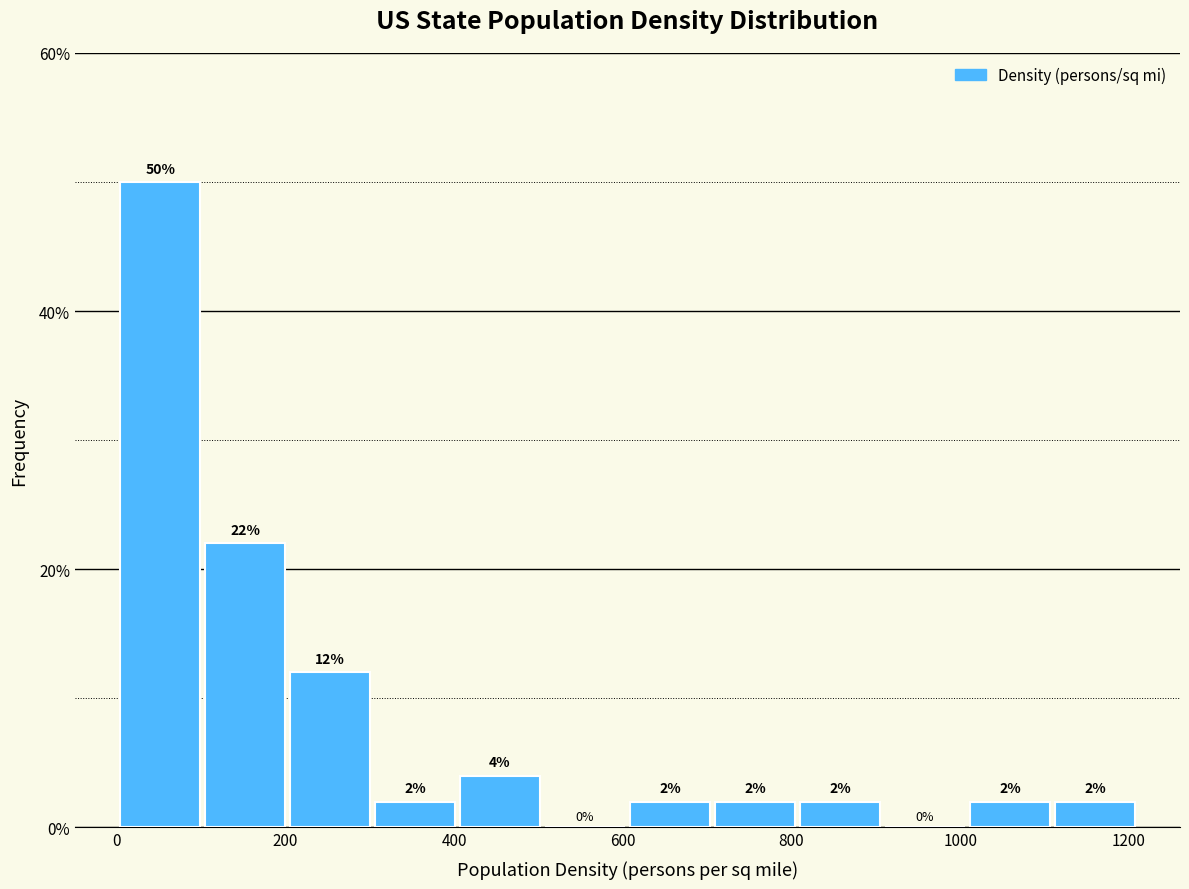

What is the height of the bar covering 700 to 800 on the x-axis? The bar edges are not printed on the chart, so give them approximately, as read against the axis.

2